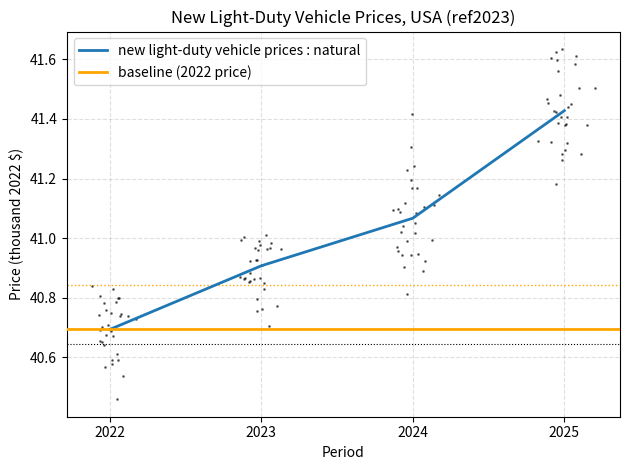

How many data points does each series have?

4